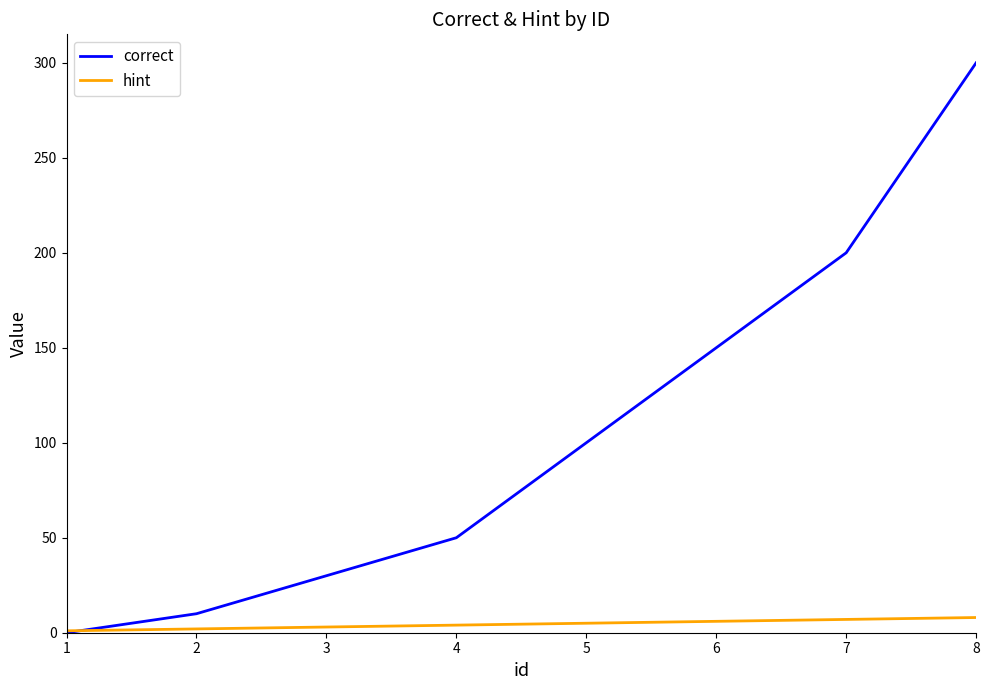

What is the sum of the correct values at 5 and 8?

400